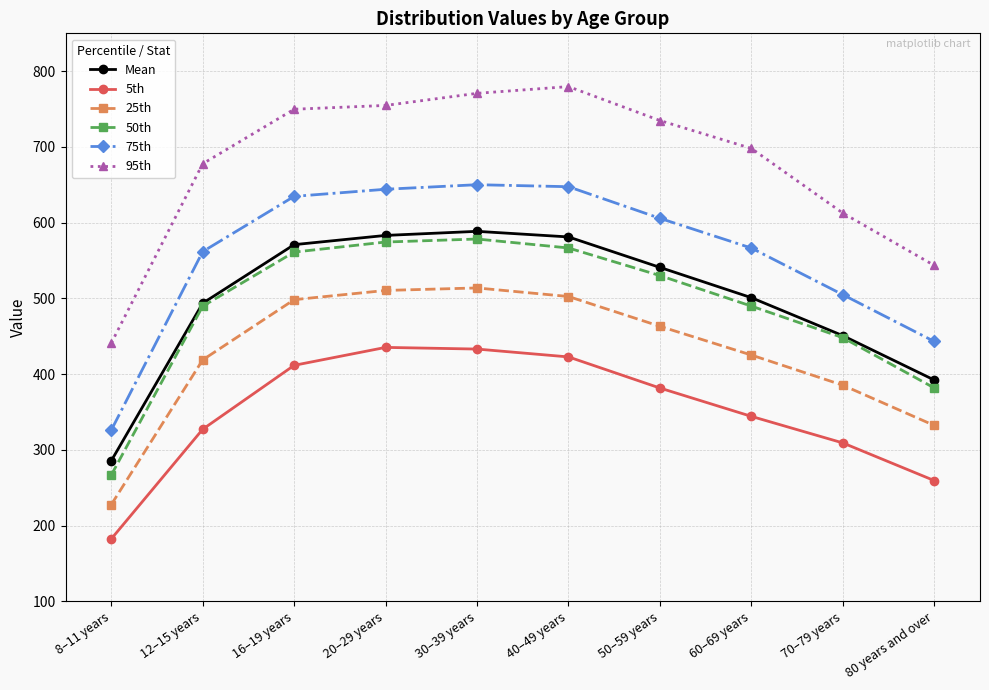

At how many categories does at least one series exceed 479?

9